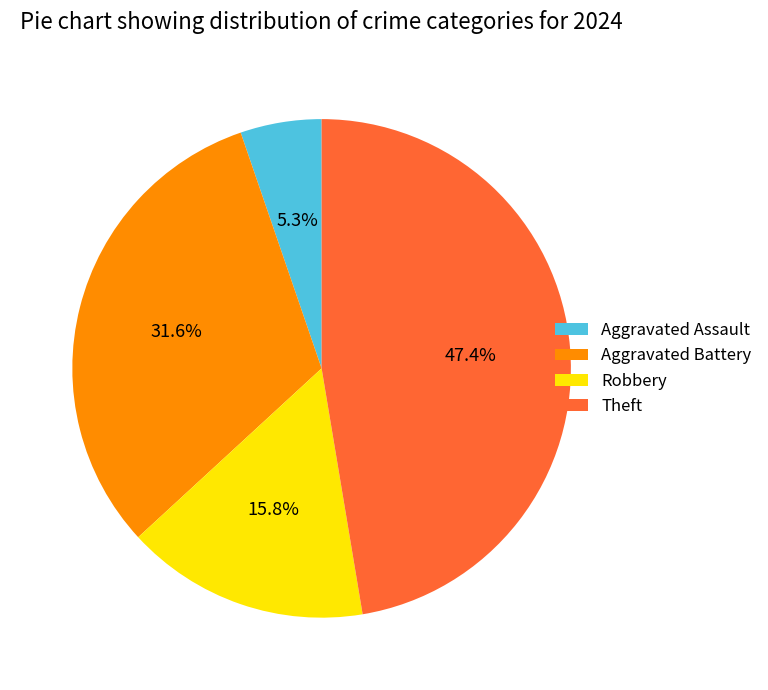

What is the largest slice in the pie chart?

Theft